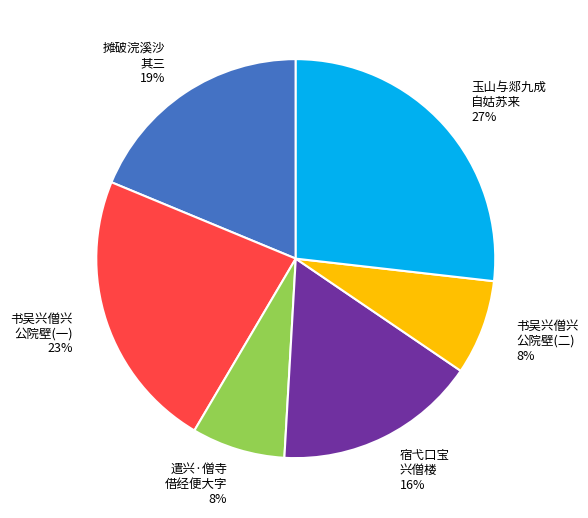

Between 遣兴·僧寺 借经便大字 8% and 摊破浣溪沙 其三 19%, which is larger?

摊破浣溪沙 其三 19%